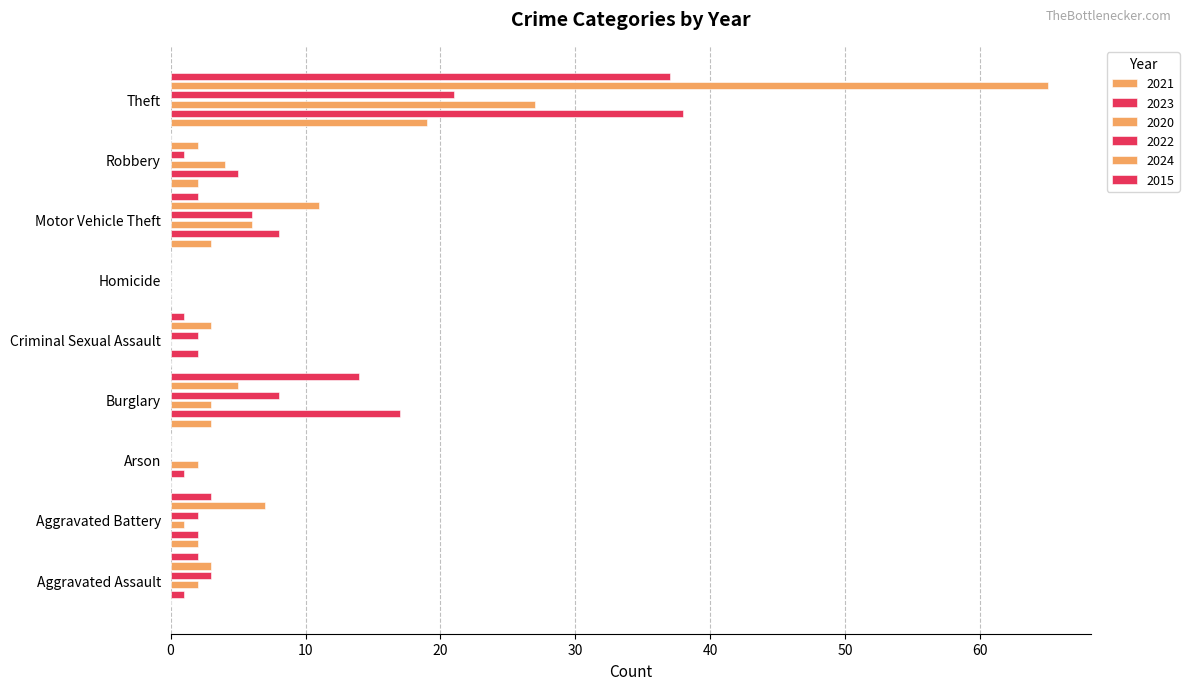

How many data points in 2023 are less than 5?

5